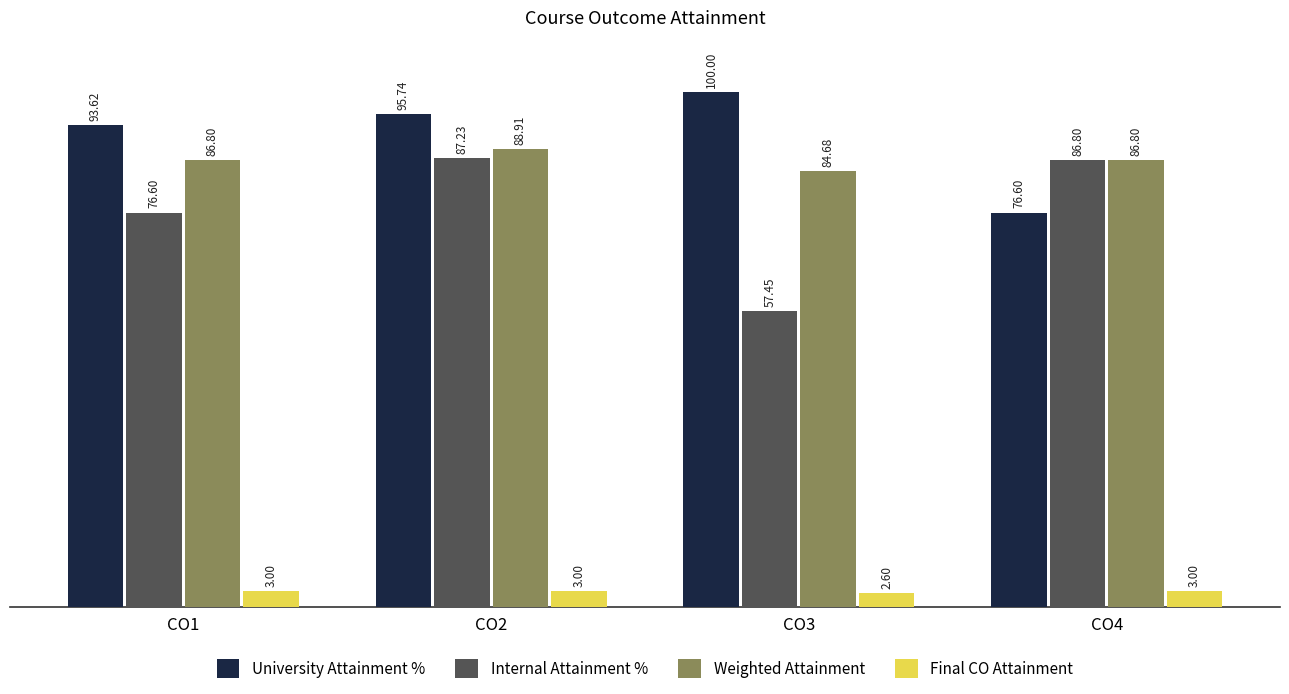

What is the sum of the Internal Attainment % values at CO4 and CO3?

144.2